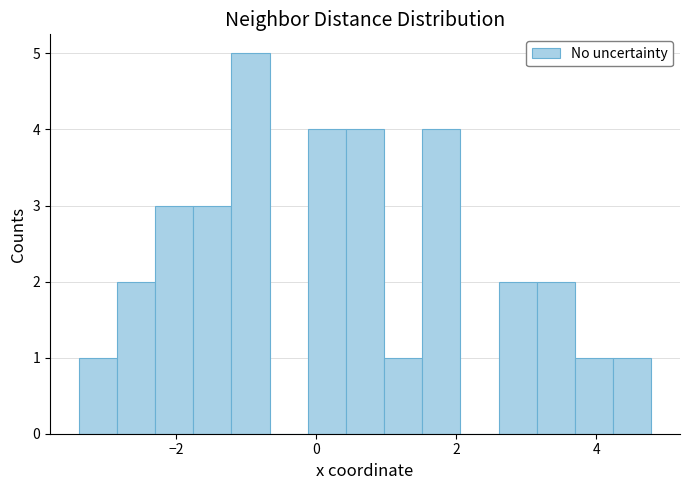

Around what value on the x-axis is the tallest bar? Give the approximate position of its centre, as read against the axis.

-1.0